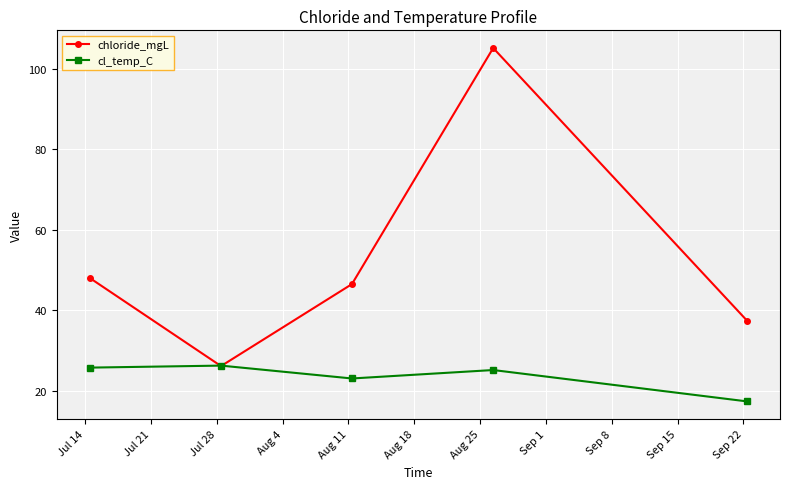

What is the average value of the chloride_mgL series?

52.6